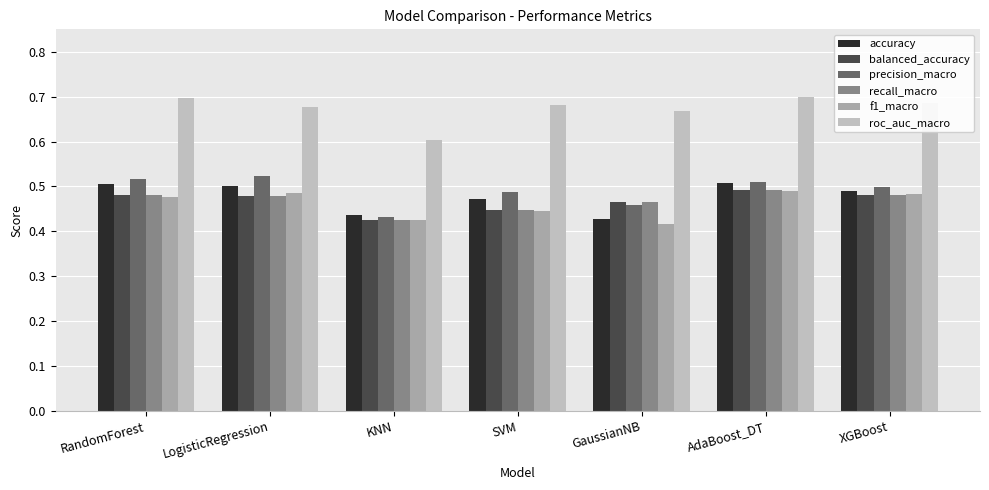

Where is balanced_accuracy nearest to the value 0?

KNN